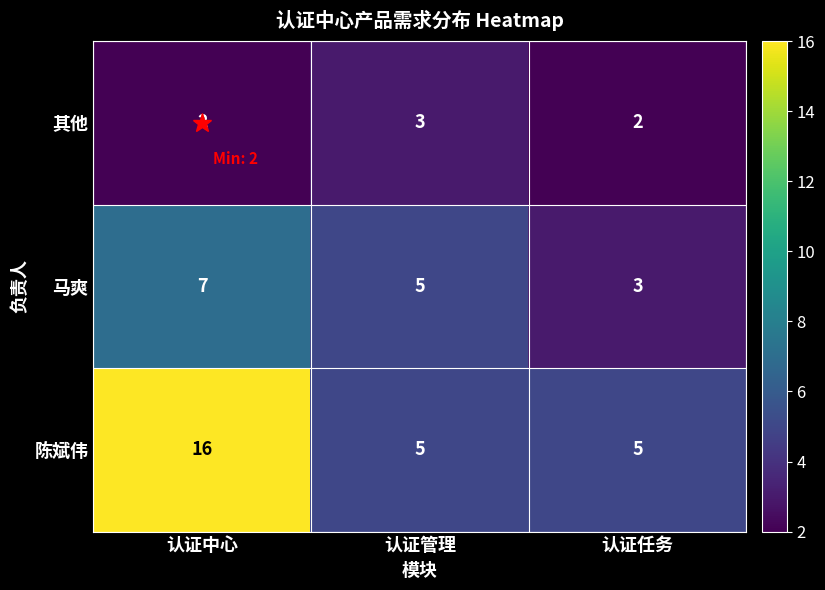

Which series has the largest range (max minus min)?

陈斌伟